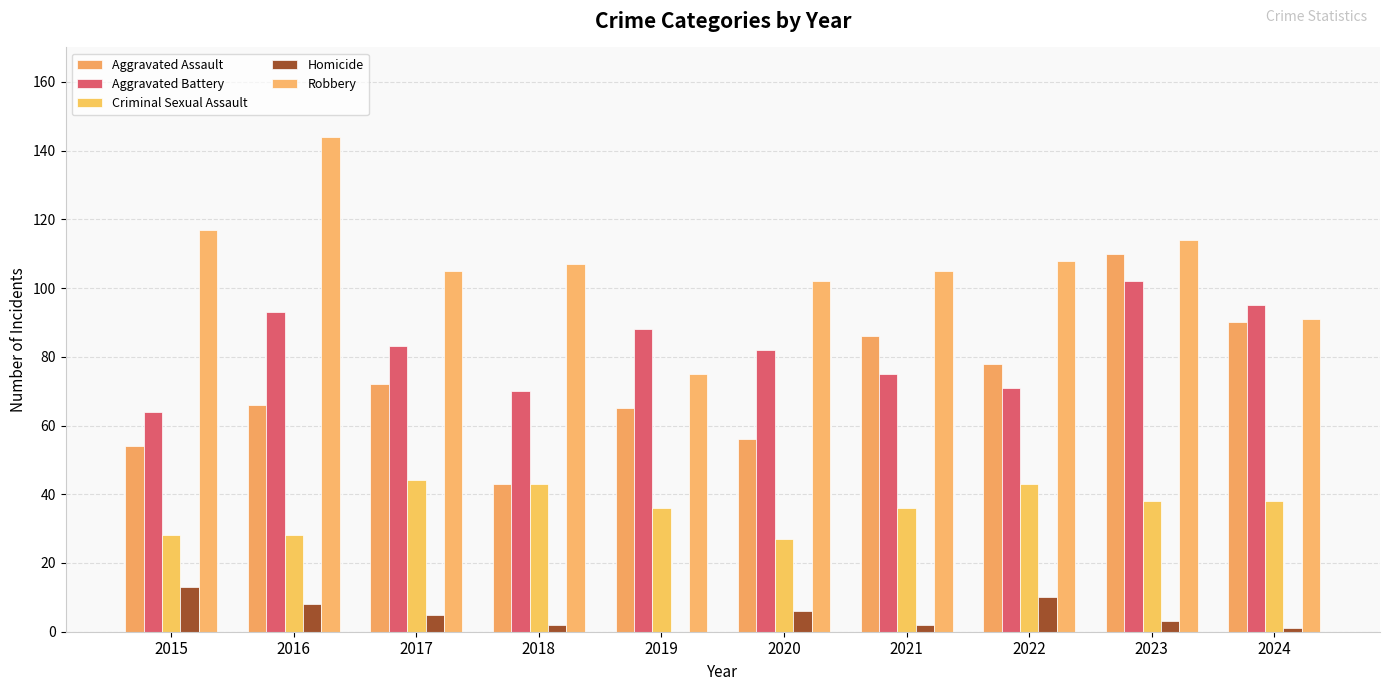

What is the sum of the Aggravated Assault values at 2024 and 2016?

156